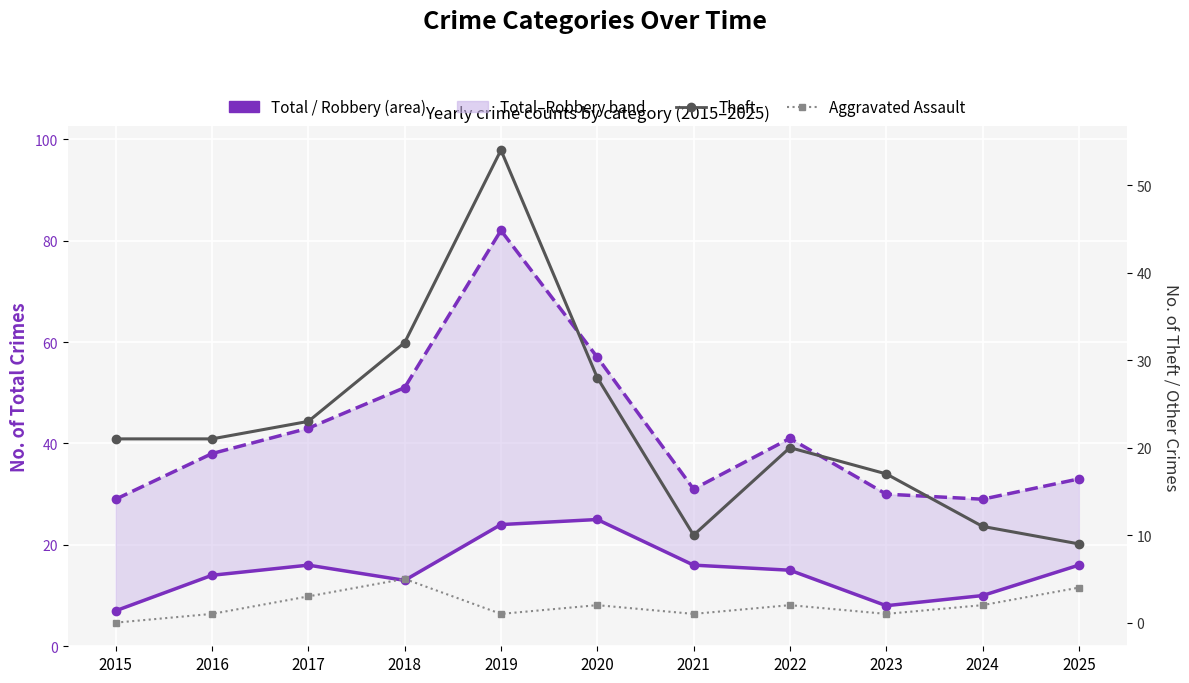

At 2024, list the series in order from smallest to largest.

Aggravated Assault, Robbery, Theft, Total